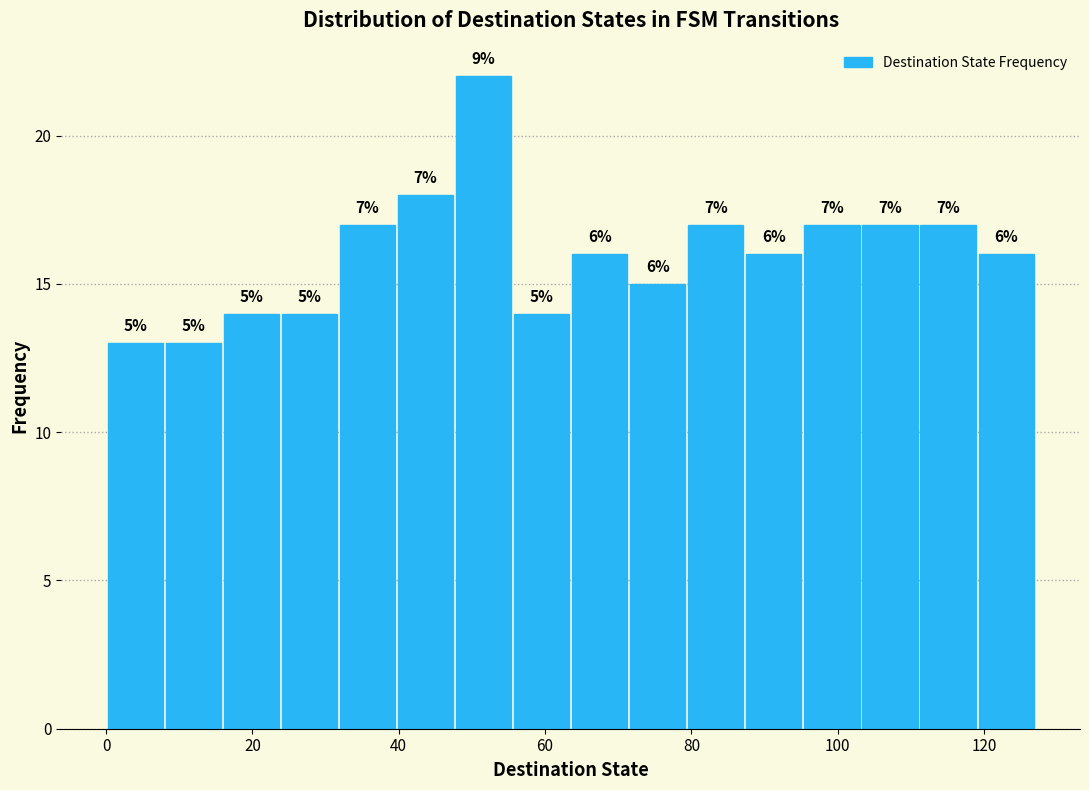

Read against the x-axis, roughly where is the centre of the tallest bar?

52